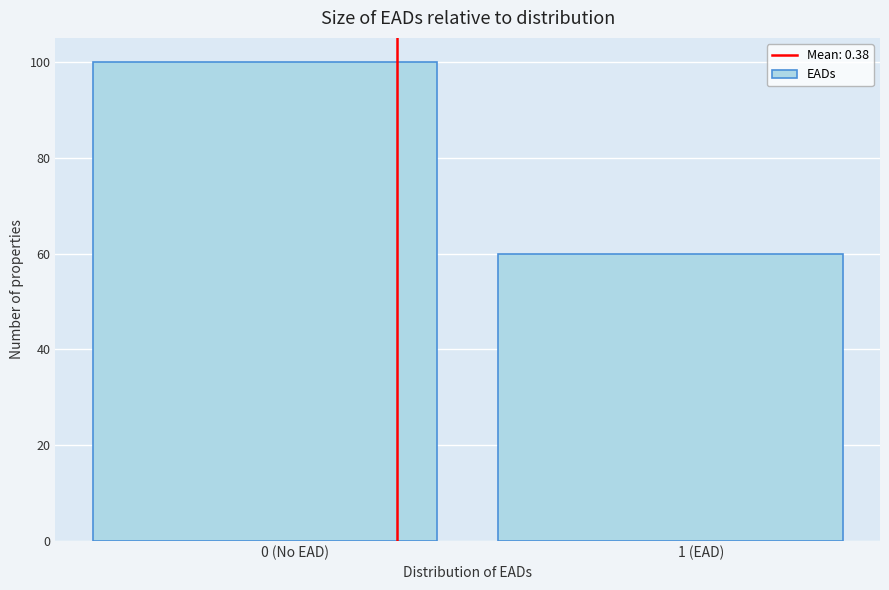

Reading left to right, what are all the values shown in this chart?

100	60